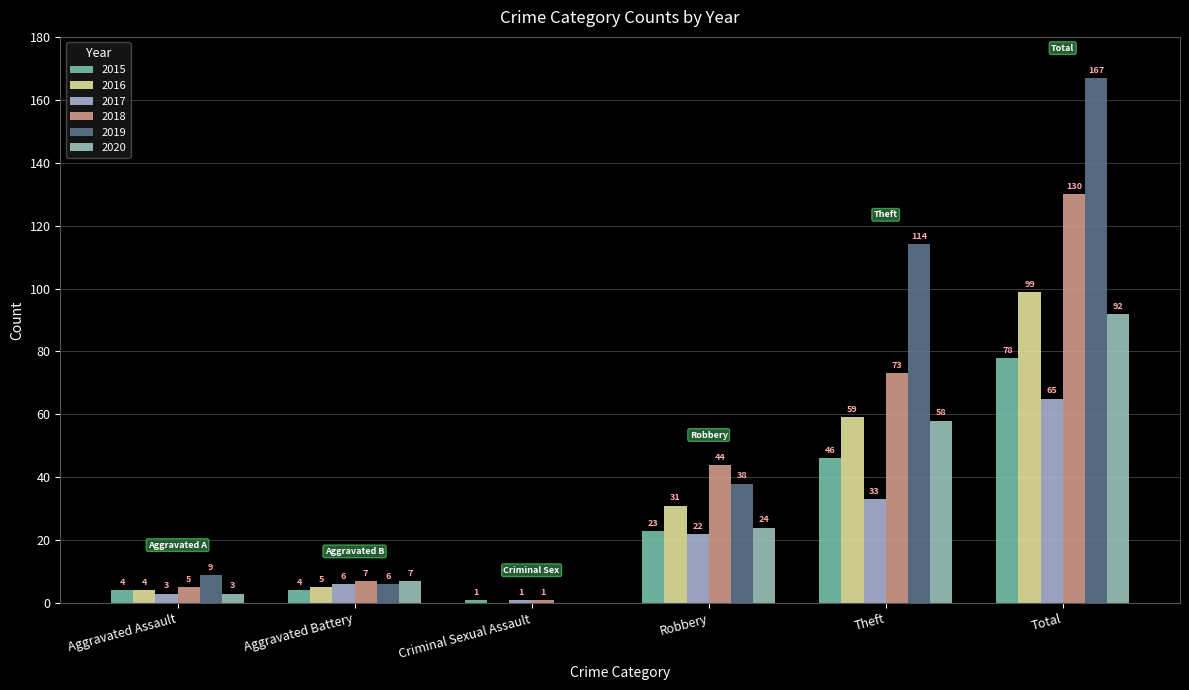

Is the value of 2016 at Aggravated Battery greater than the value of 2019 at Aggravated Assault?

No